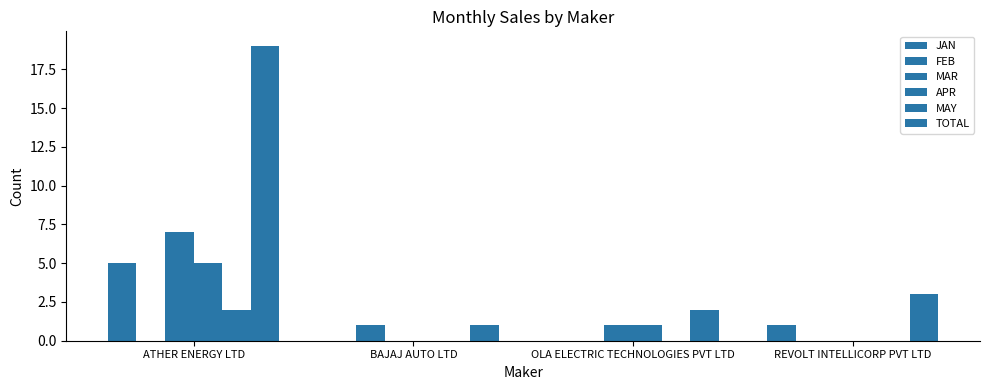

Are the bars horizontal?

No